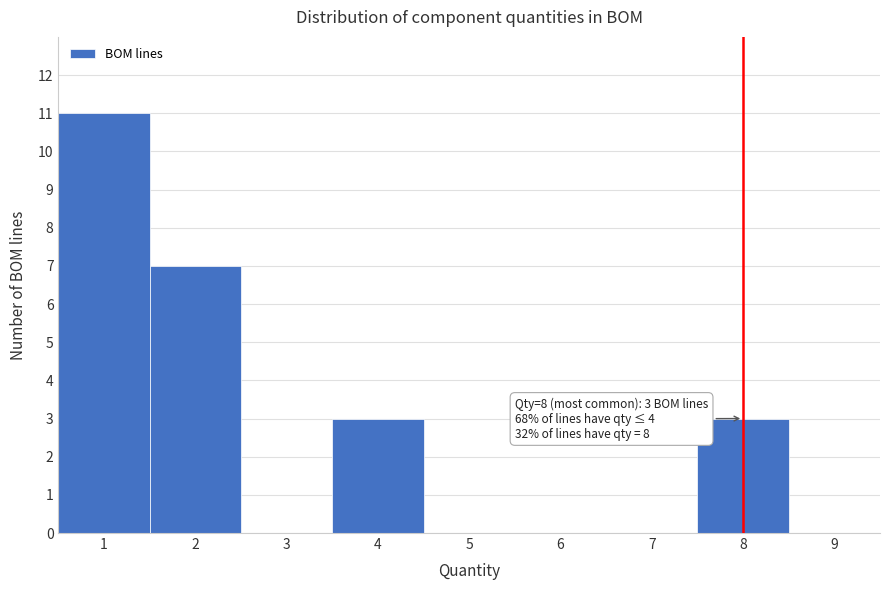

Over which range of the x-axis is the bar tallest?

0.5 to 1.5